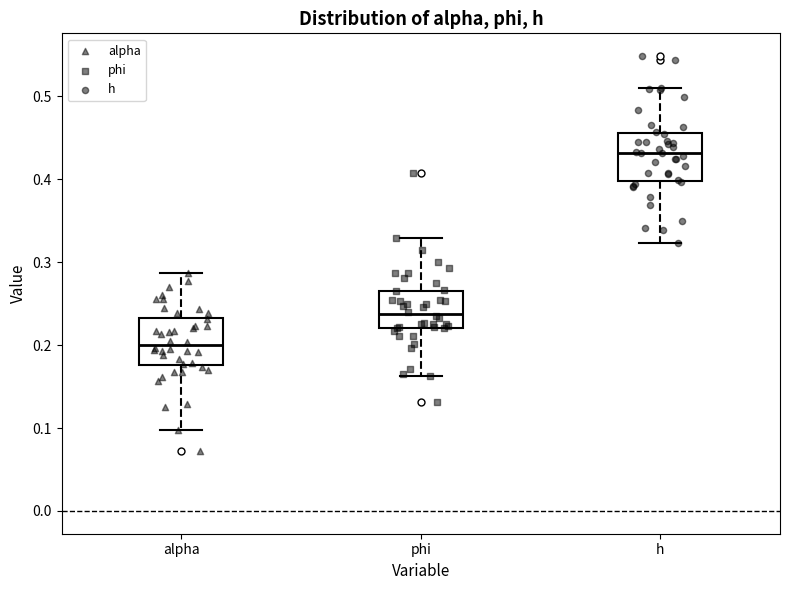

Reading left to right, read every box against the y-axis: the position of its median line, the range the box covers, and the ends of its whiskers. The values are not printed on the chart, so give them approximately, as read against the axis.

alpha: median 0.20, box 0.18 to 0.23, whiskers 0.10 to 0.29
phi: median 0.24, box 0.22 to 0.27, whiskers 0.16 to 0.33
h: median 0.43, box 0.40 to 0.46, whiskers 0.32 to 0.51